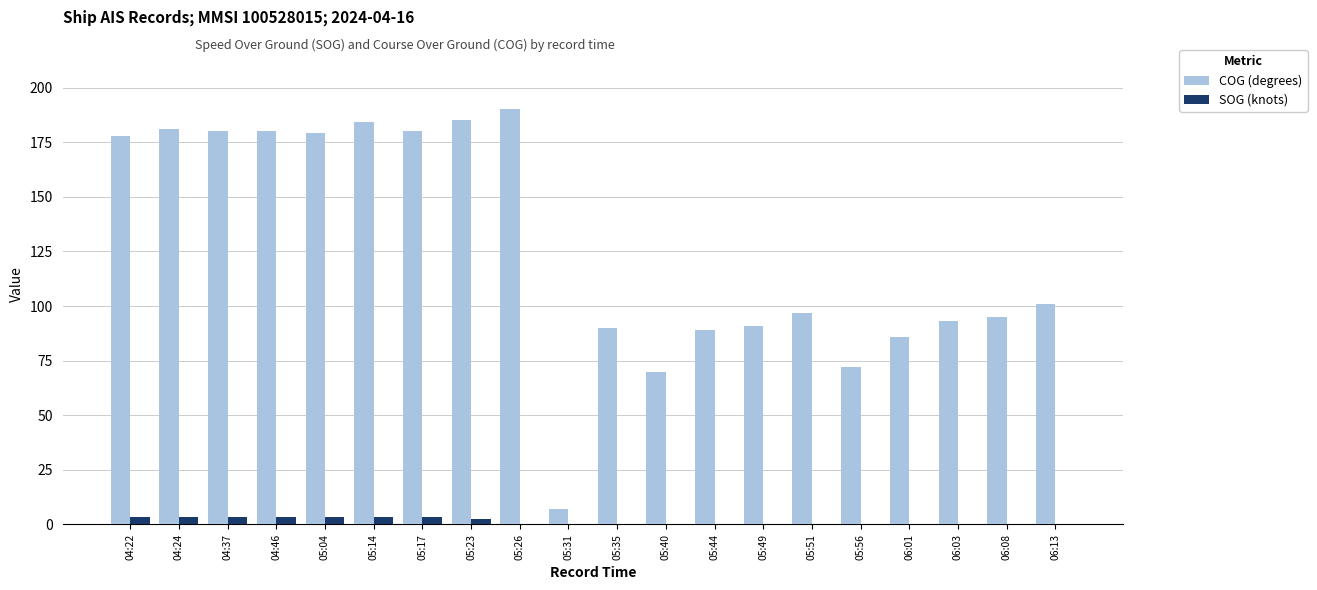

Is the value of SOG (knots) at 05:44 greater than the value of COG (degrees) at 06:03?

No